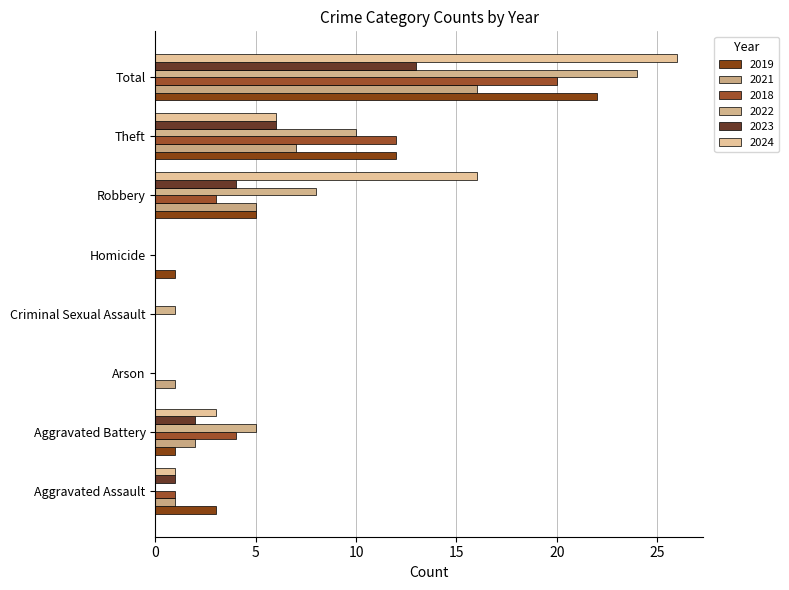

What is the sum of all 2019 values?

44